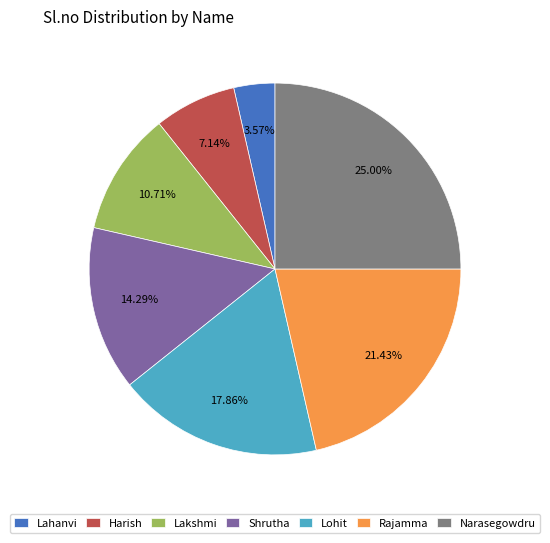

What percentage is the Harish slice, to the nearest percent?

7%